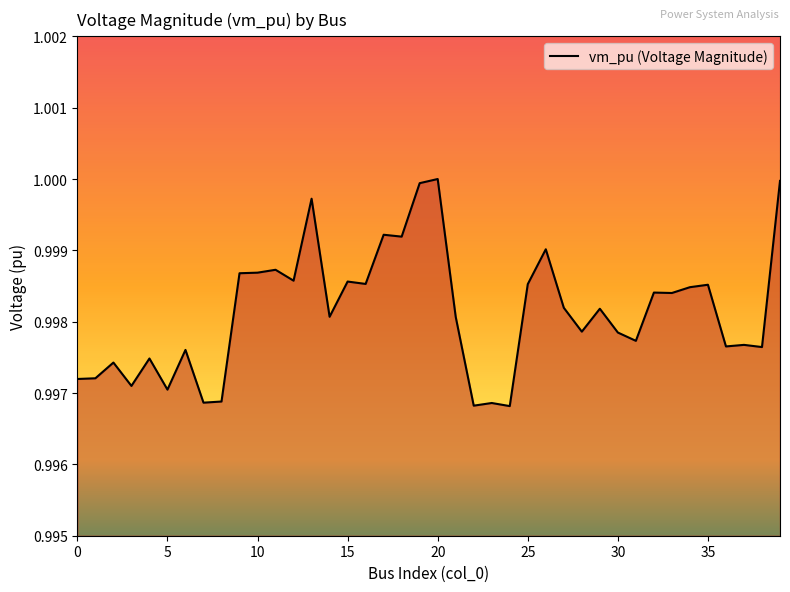

Count the number of categories in the chart.

40